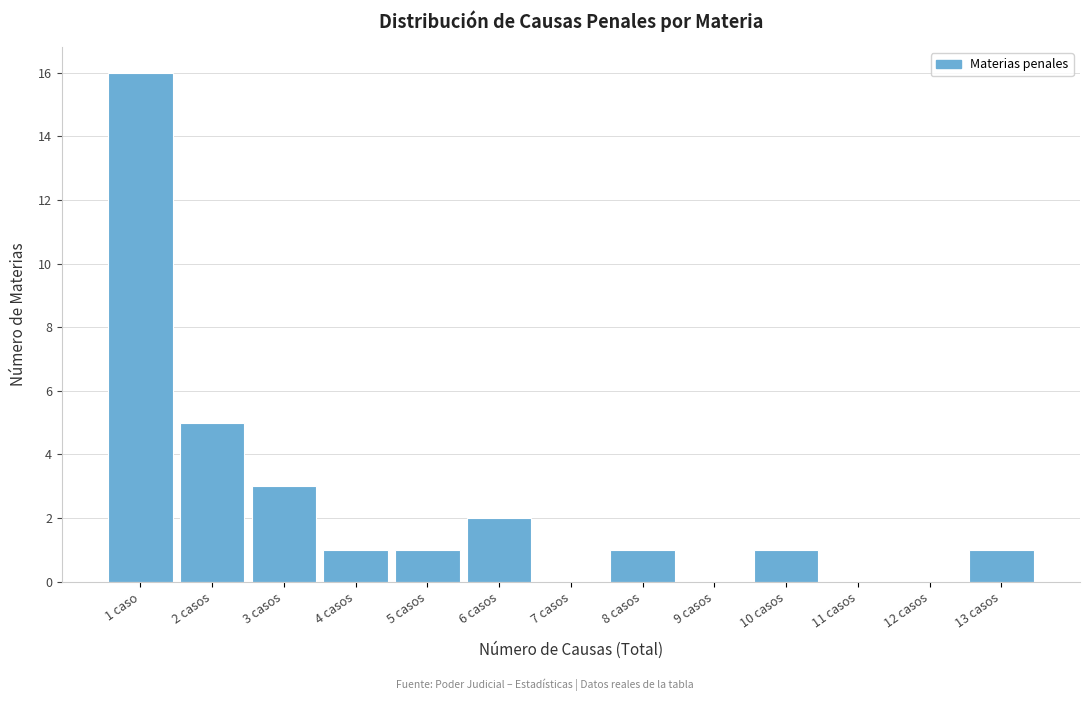

Reading right to left, what are all the values shown in this chart?

13 casos=1	12 casos=0	11 casos=0	10 casos=1	9 casos=0	8 casos=1	7 casos=0	6 casos=2	5 casos=1	4 casos=1	3 casos=3	2 casos=5	1 caso=16